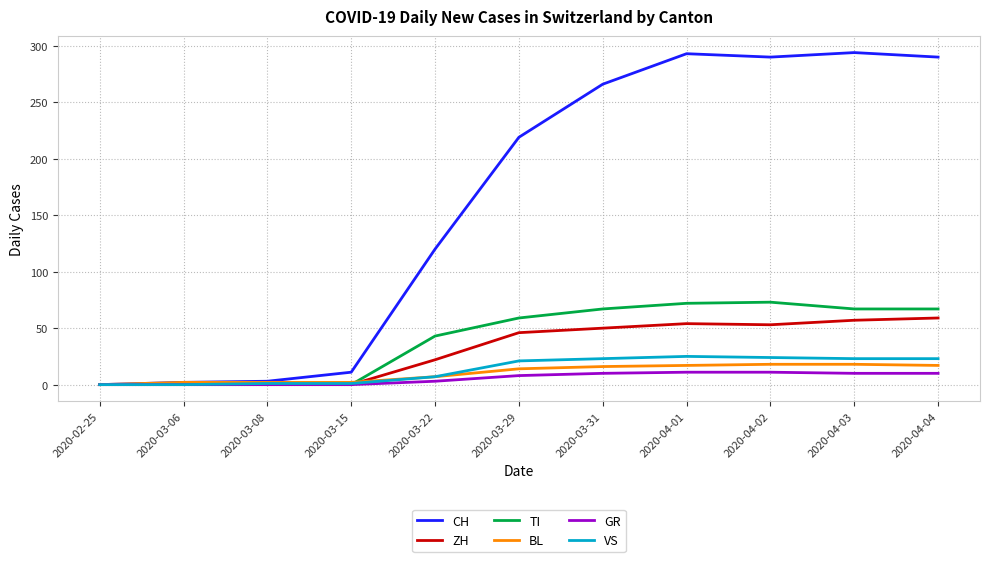

Which series changed the most between 2020-02-25 and 2020-04-04?

CH